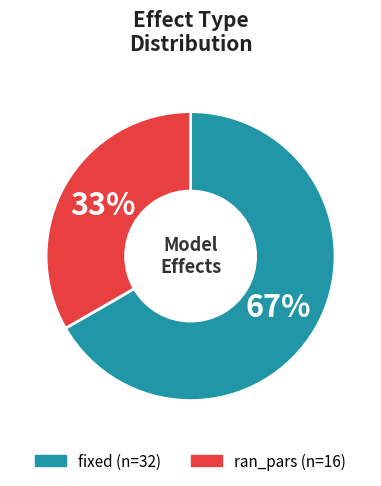

Does fixed represent more than half of the total?

Yes